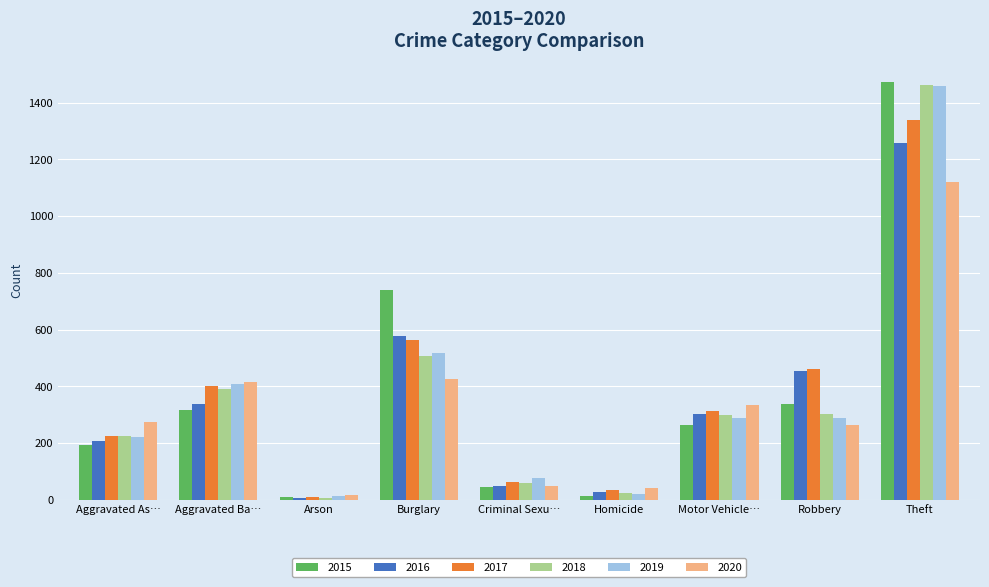

What is the average value of the 2018 series?

364